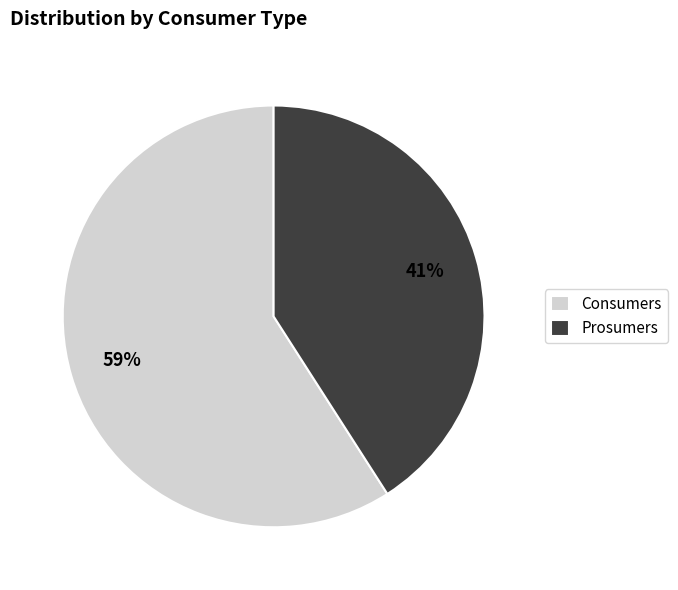

What percentage is the Consumers slice, to the nearest percent?

59%